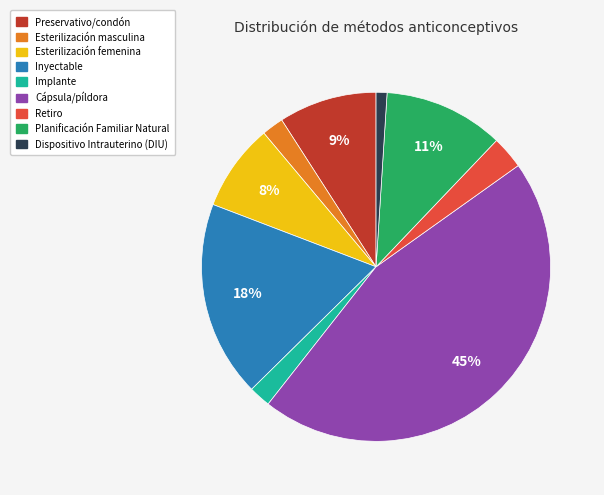

To the nearest percent, what portion does Esterilización masculina represent?

2%